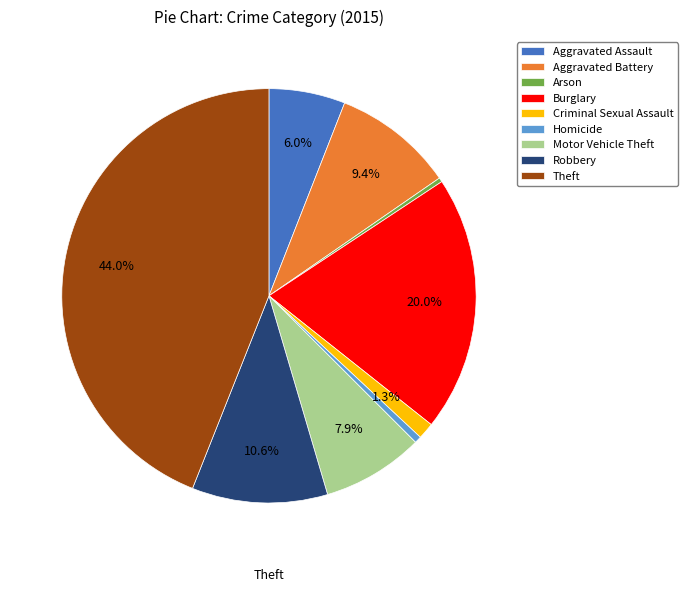

What is the change in value from Burglary to Robbery?

-227